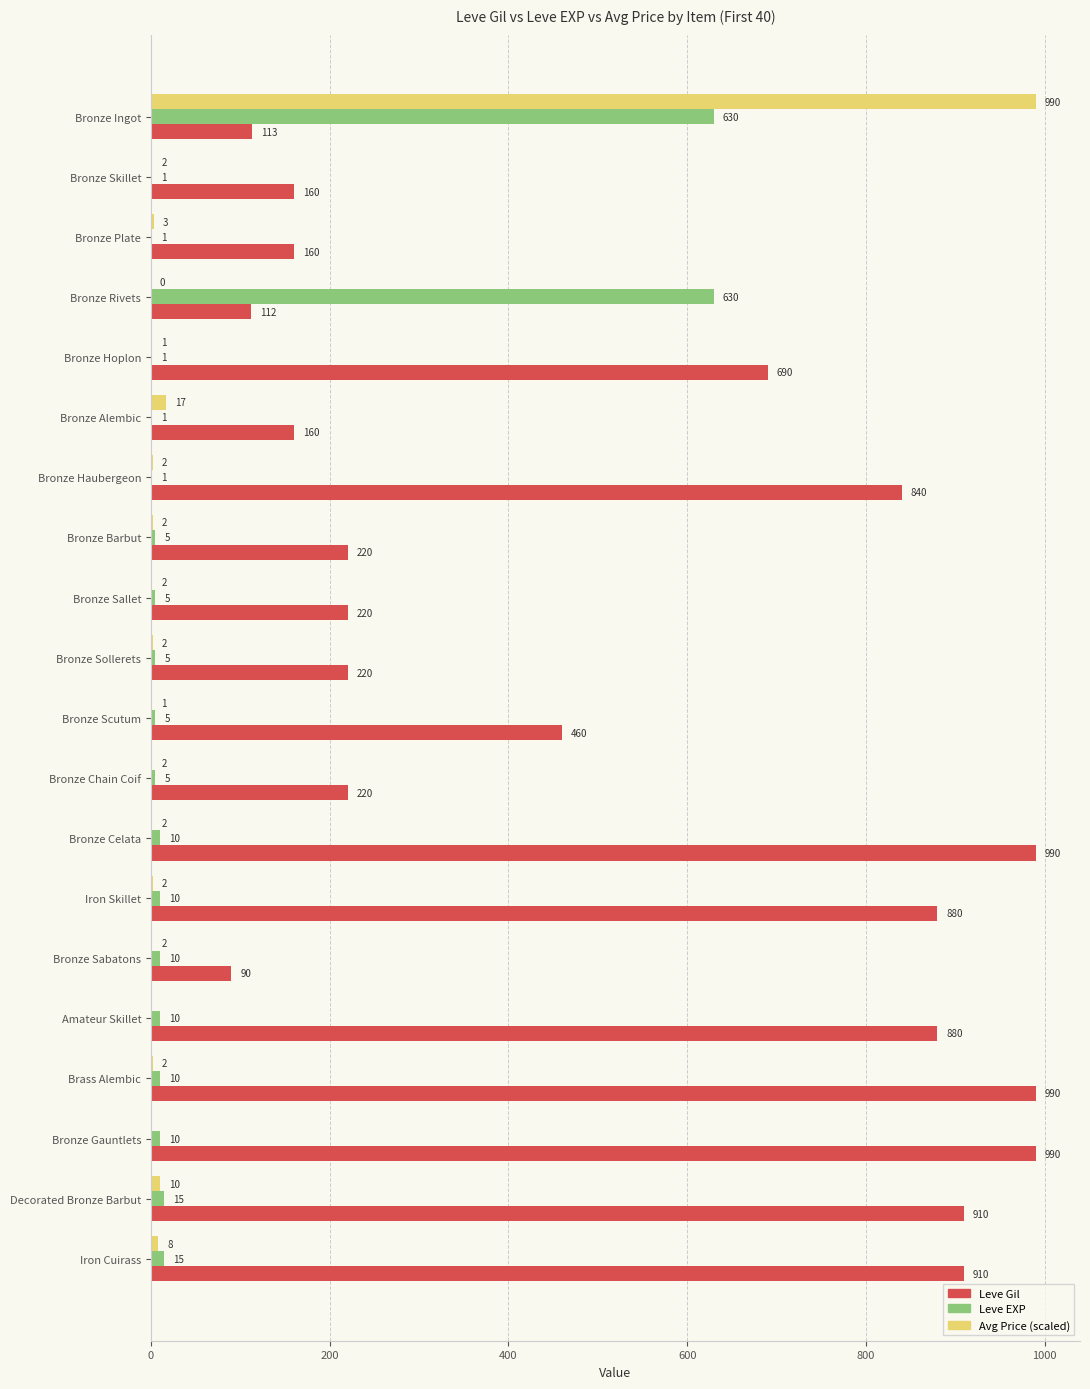

What is the greatest value displayed?

990.0